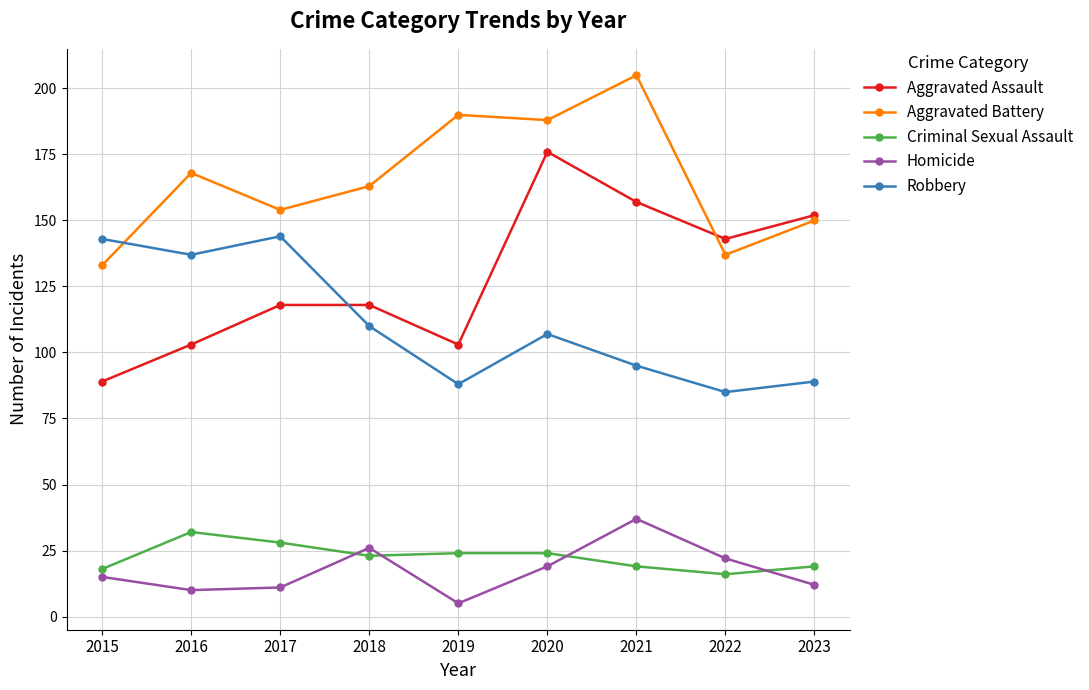

What is the spread (max minus min) of values at 2015?

128